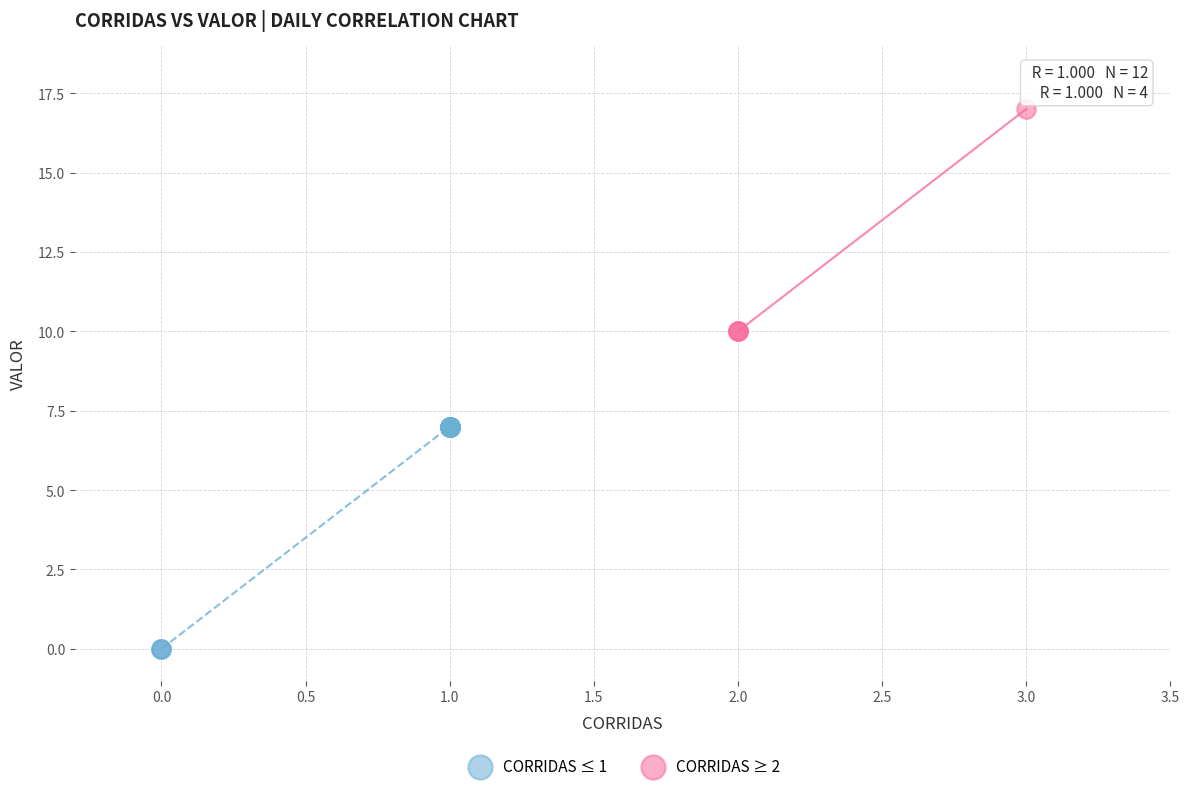

Which series contains the lowest Y value?

CORRIDAS ≤ 1